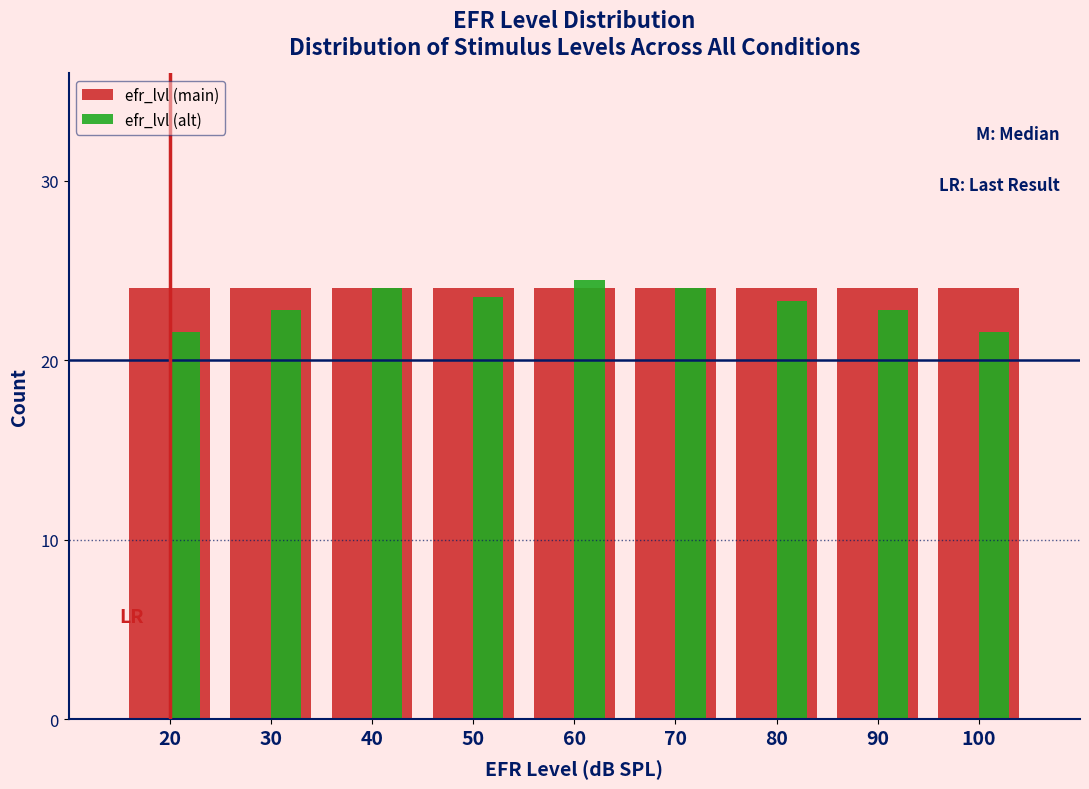

Is it true that efr_lvl (alt) equals 24.5 at 60?

True